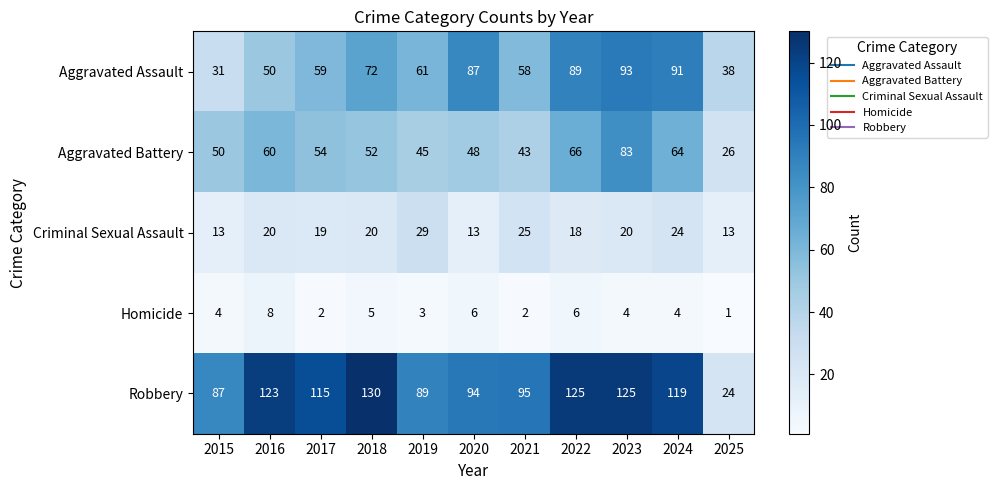

How many categories are shown in the chart?

11